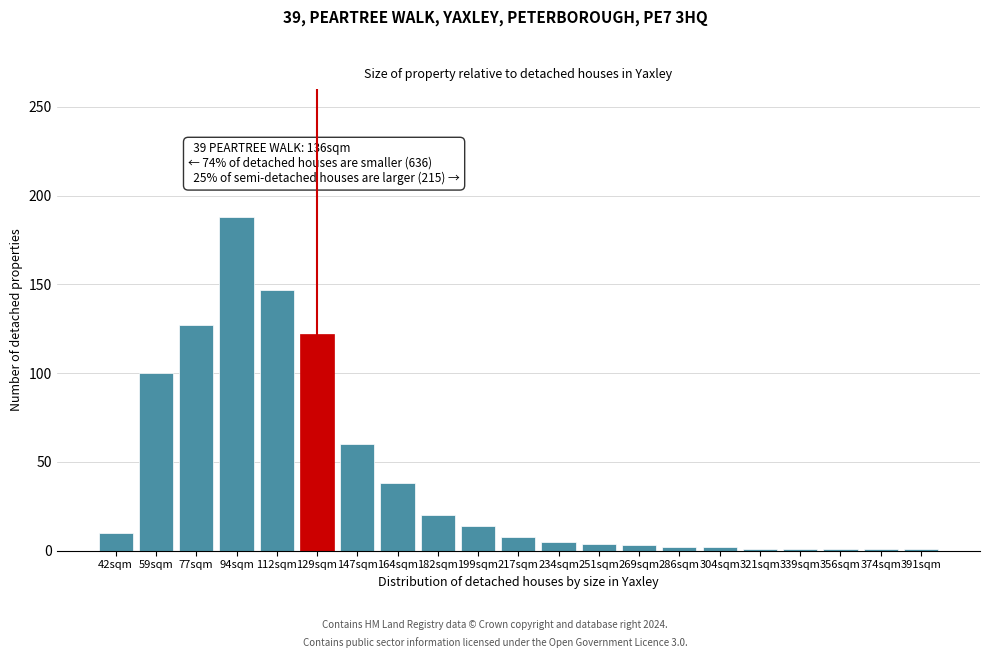

What is the change in value from 59sqm to 217sqm?

-92